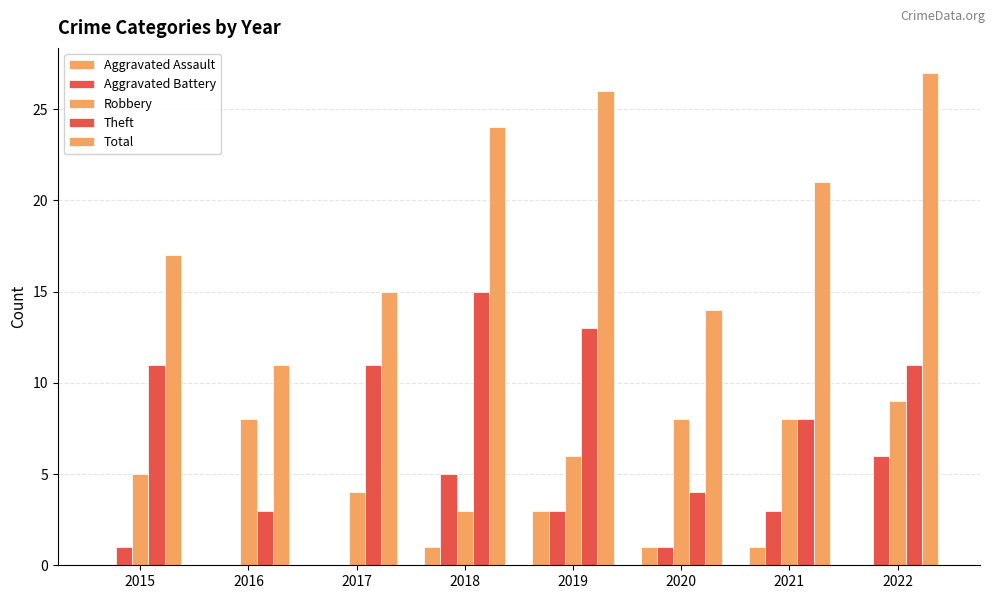

Which has a higher value, 2017 or 2015?

2017